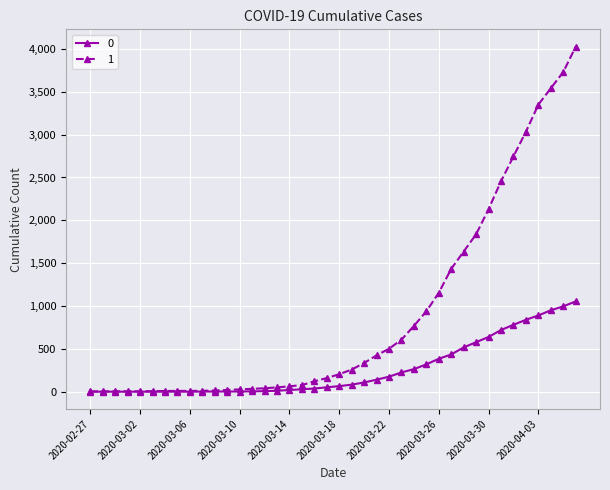

At how many categories does at least one series exceed 2935?

5